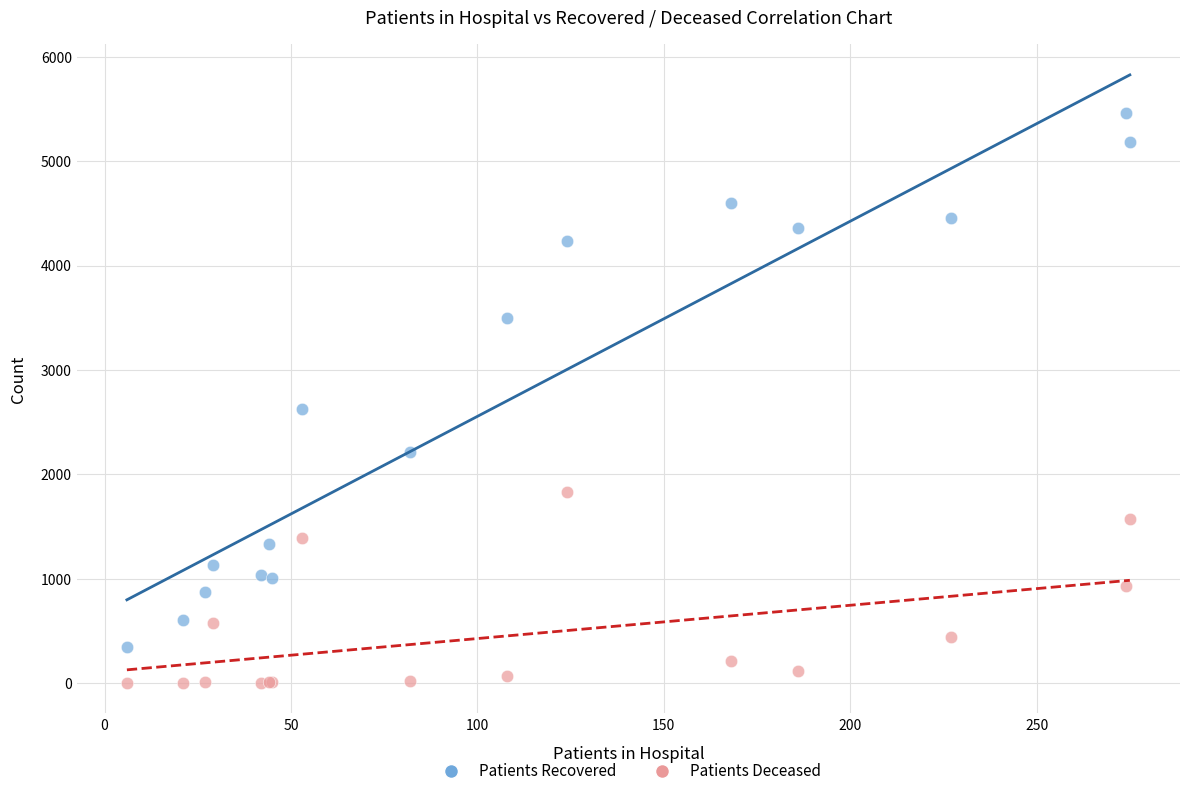

Which series reaches the minimum Y coordinate?

Patients Deceased